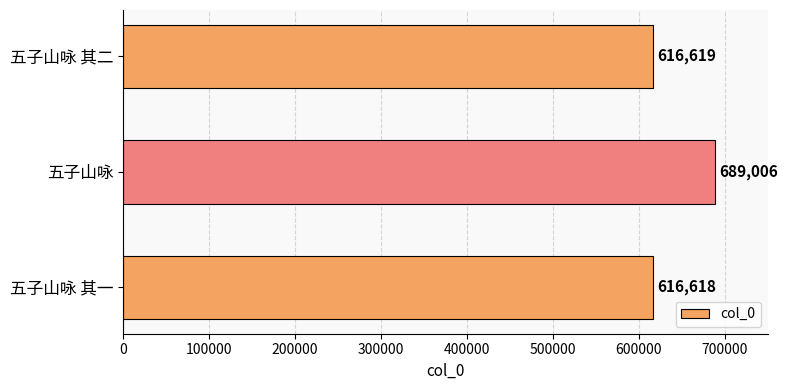

What is the change in value from 五子山咏 其一 to 五子山咏?

+72388